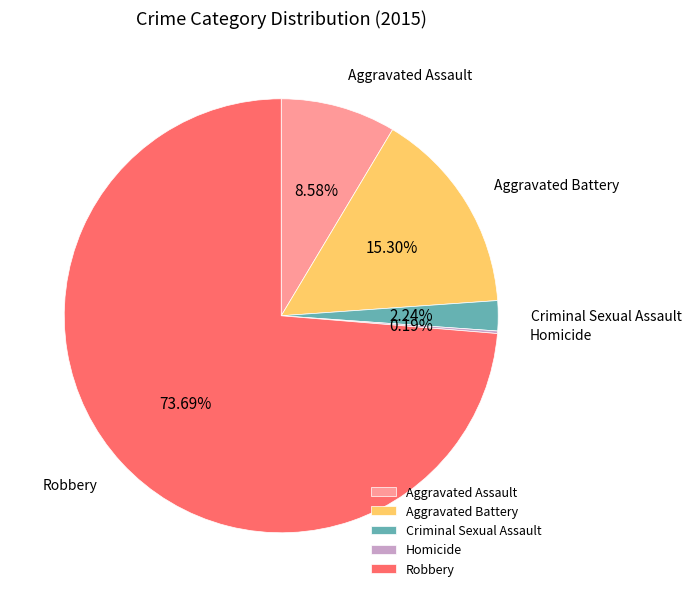

Does any single category account for the majority?

Yes